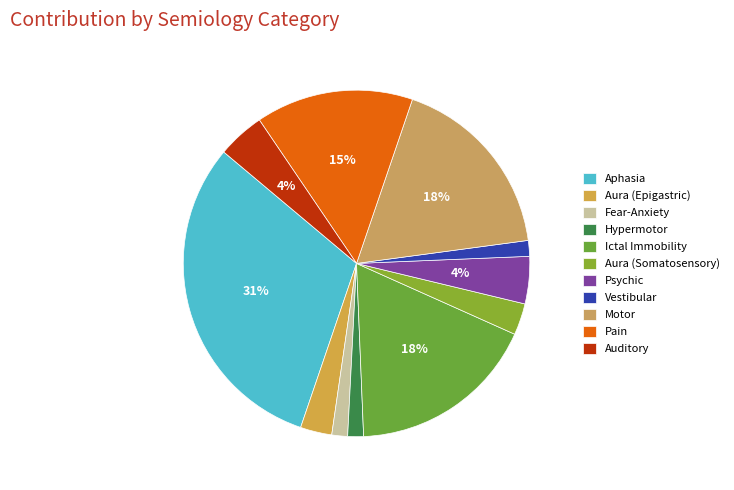

How many segments does this pie chart have?

11